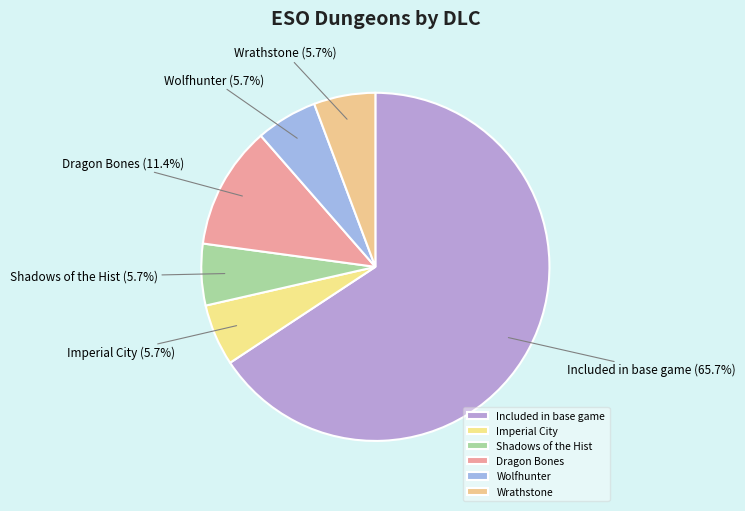

What percentage is the Wolfhunter slice, to the nearest percent?

6%